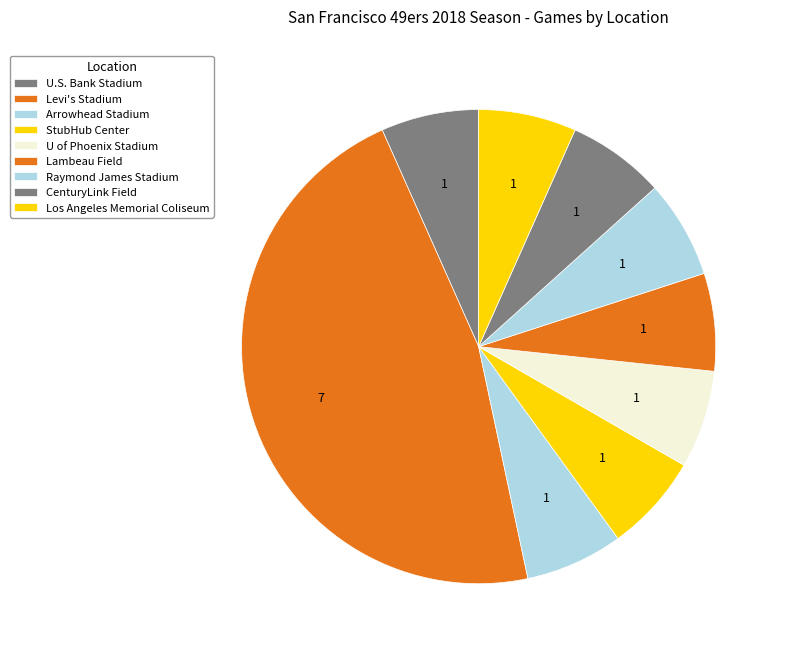

To the nearest percent, what is the combined percentage of Lambeau Field and U.S. Bank Stadium?

13%